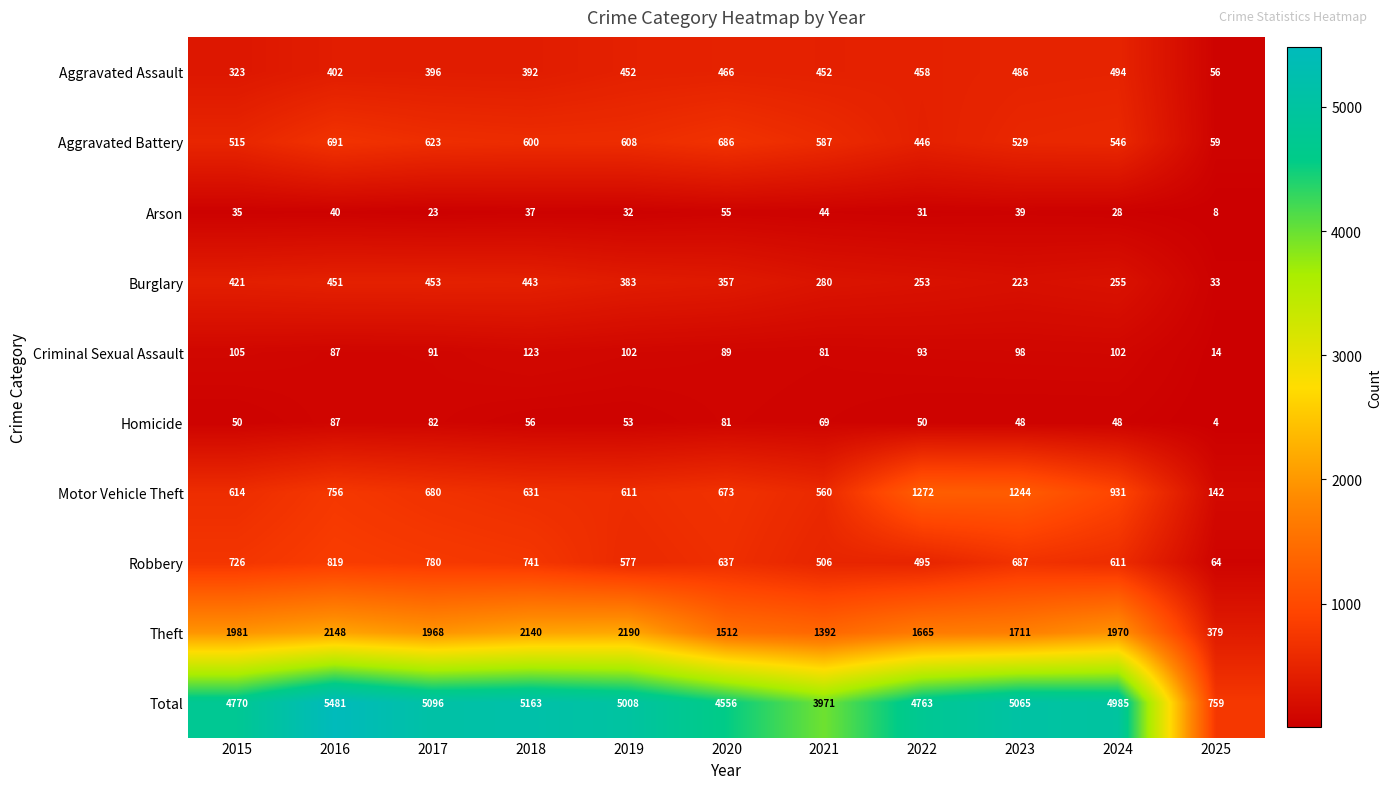

Which series has the widest spread of values?

Total